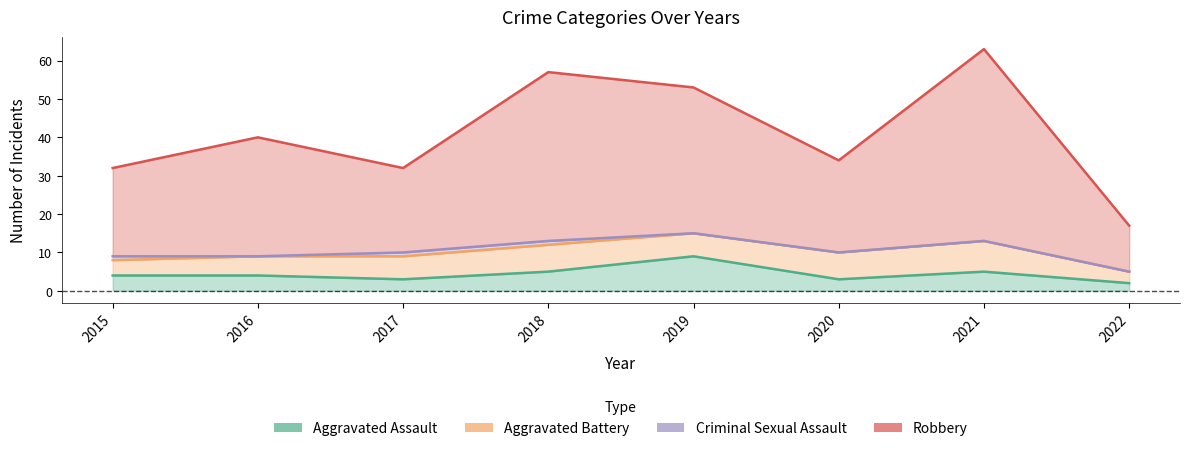

How many Aggravated Assault values are between 3 and 5?

6